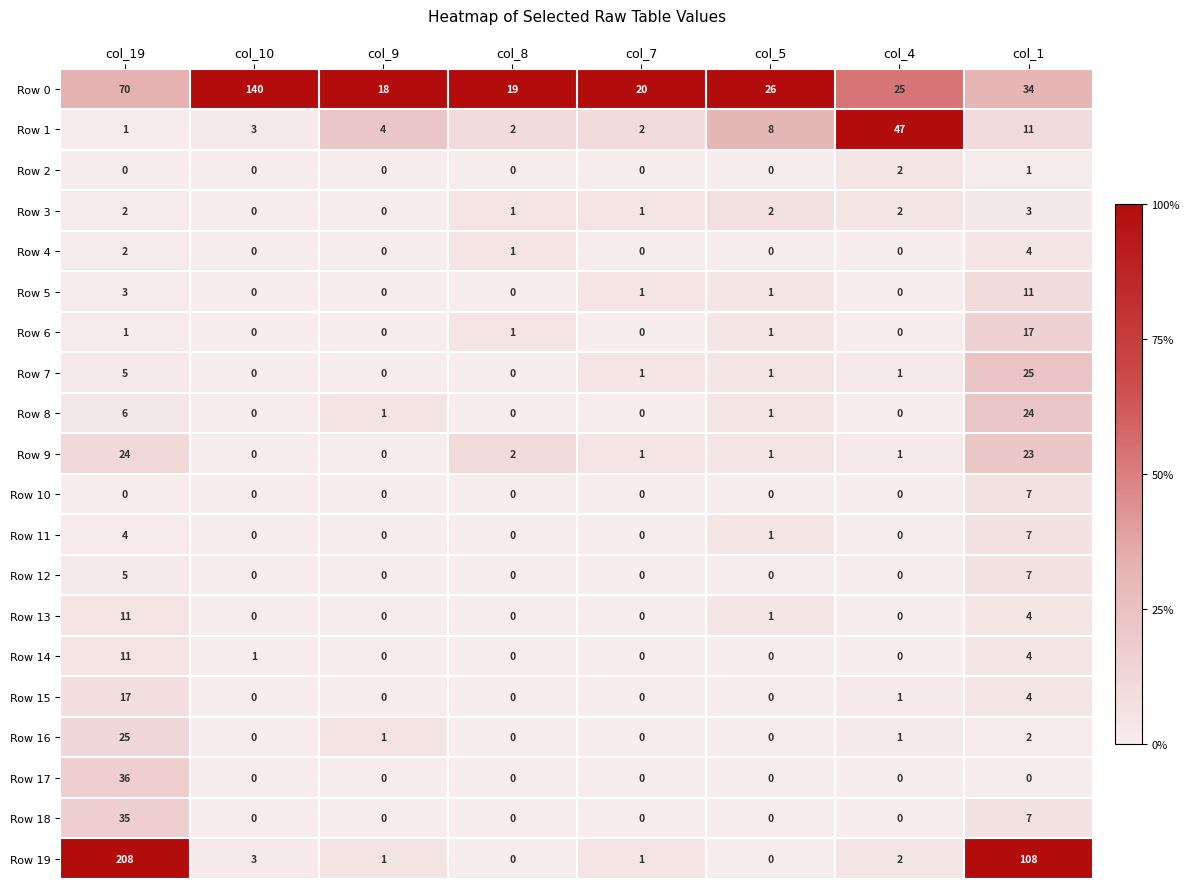

What is the difference between the highest and lowest values at col_19?

208